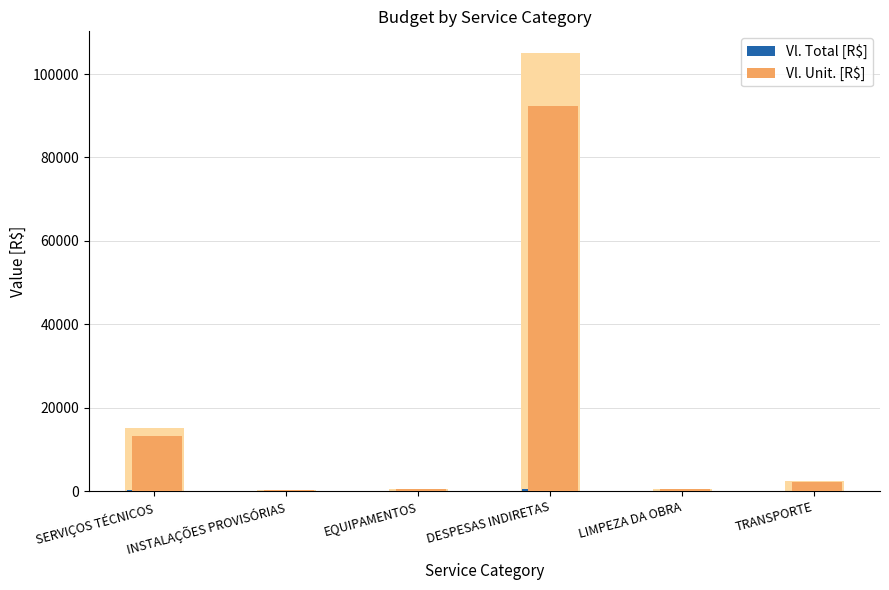

Reading left to right, transcribe all the data shown in this chart.

Vl. Total [R$]: SERVIÇOS TÉCNICOS=262.7	INSTALAÇÕES PROVISÓRIAS=23.6	EQUIPAMENTOS=31.8	DESPESAS INDIRETAS=466.4	LIMPEZA DA OBRA=20.6	TRANSPORTE=6.3
Vl. Unit. [R$]: SERVIÇOS TÉCNICOS=13200.0	INSTALAÇÕES PROVISÓRIAS=205.8	EQUIPAMENTOS=528.0	DESPESAS INDIRETAS=92400.0	LIMPEZA DA OBRA=528.0	TRANSPORTE=2112.0